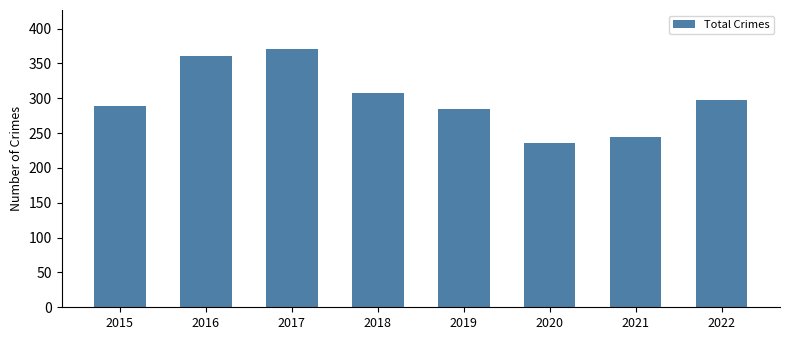

List the labels in order of value, largest first.

2017, 2016, 2018, 2022, 2015, 2019, 2021, 2020